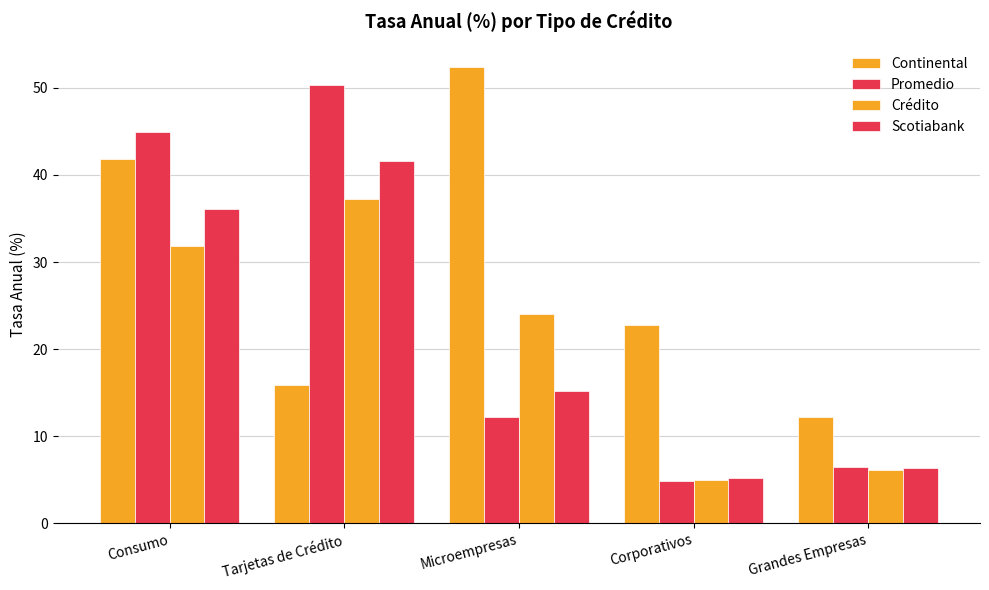

What position from the right is Tarjetas de Crédito?

4